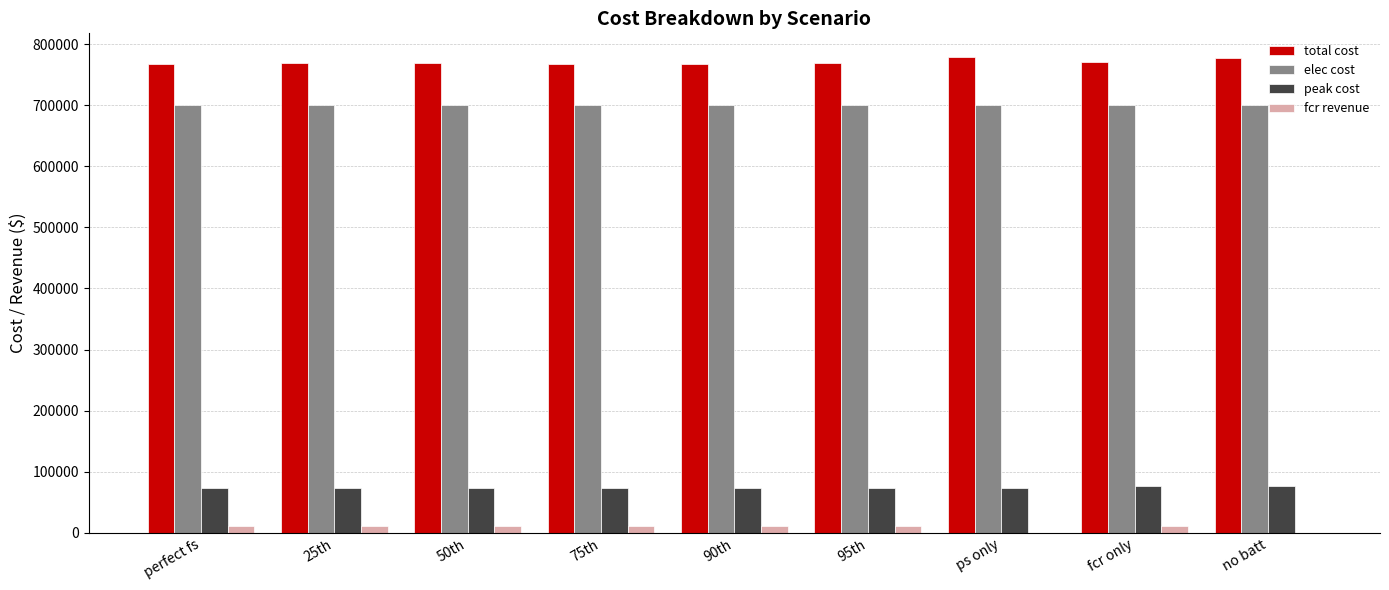

True or false: peak cost has a value of 72991.6 at ps only.

True